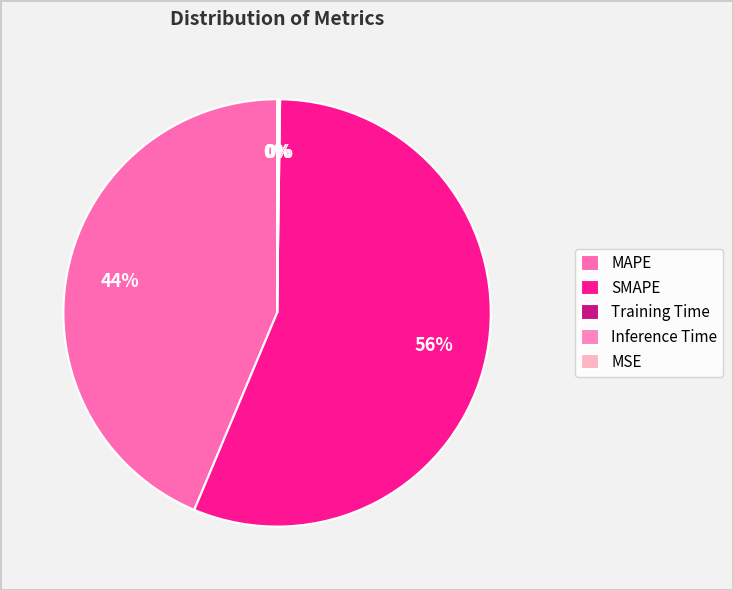

Is it true that SMAPE is 71% of the pie?

False